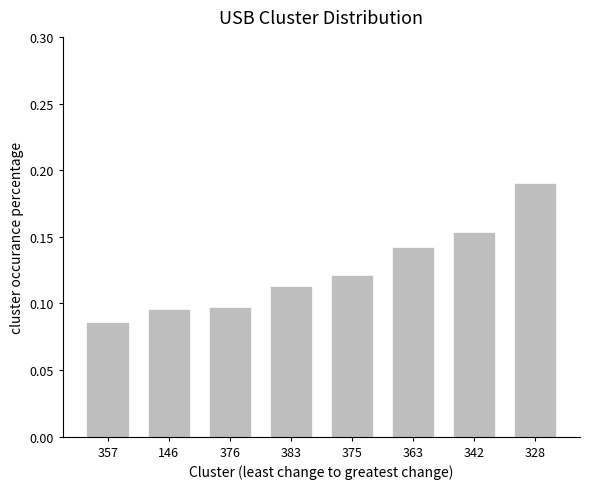

What is the change in value from 383 to 328?

+0.1